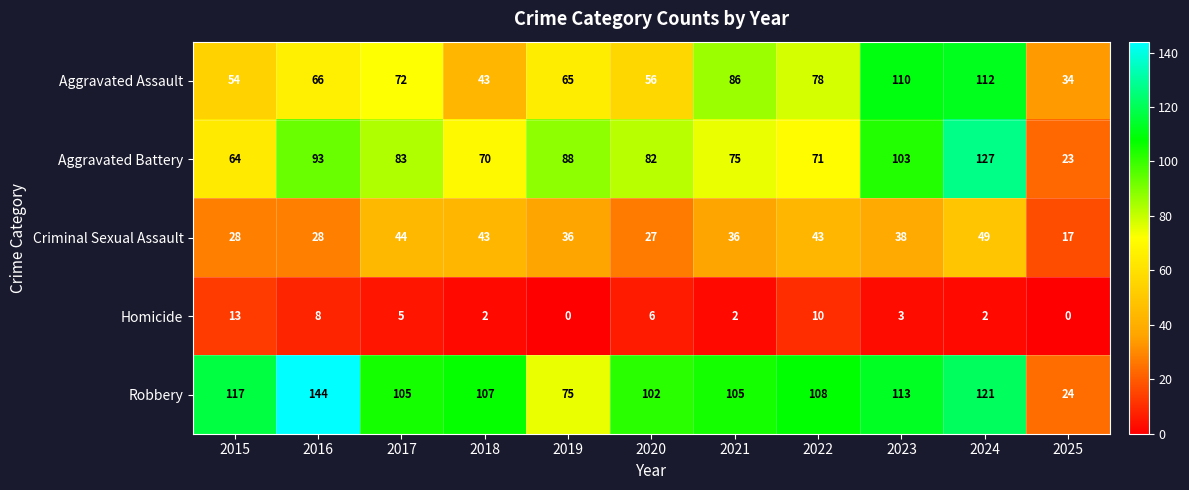

How many distinct data groups are displayed?

5